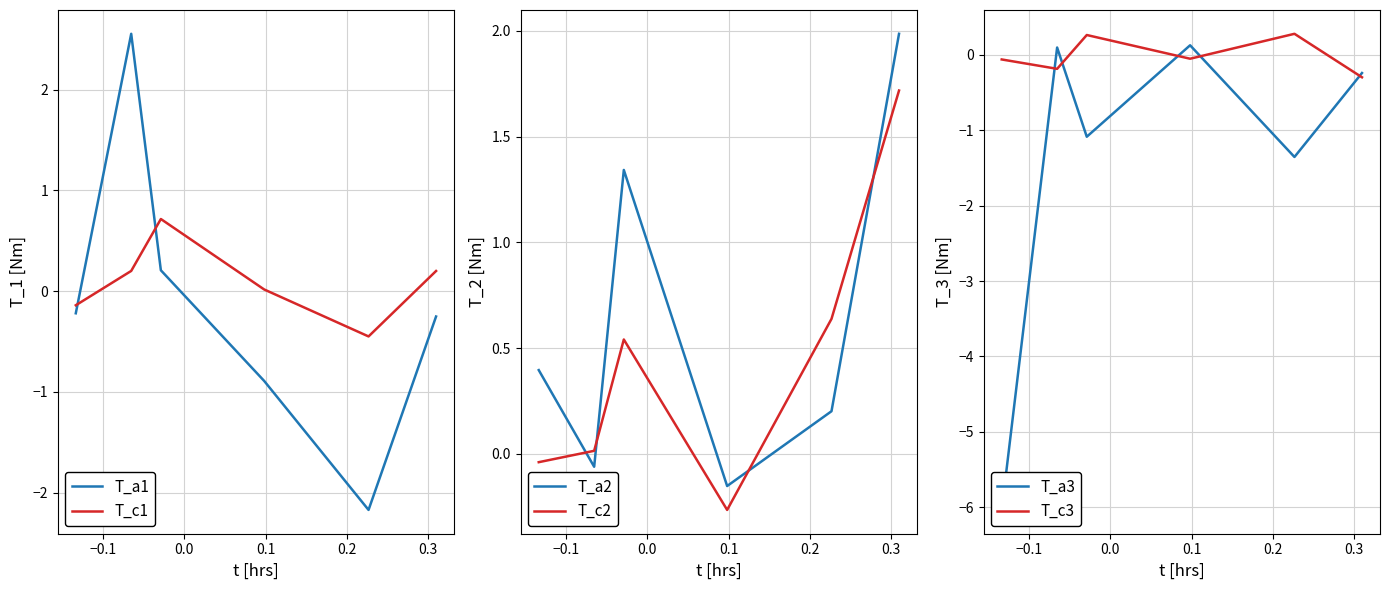

What is the label of the 3rd point from the right?

0.1